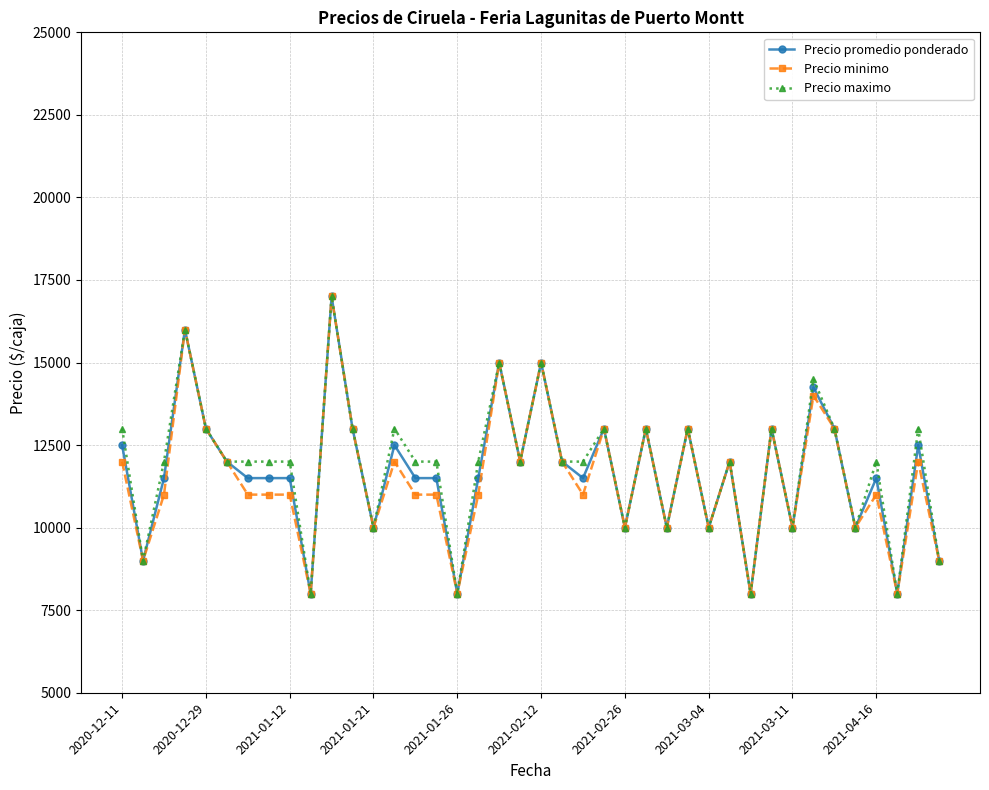

What is the value of the Precio promedio ponderado point at the 23rd from the left?

11500